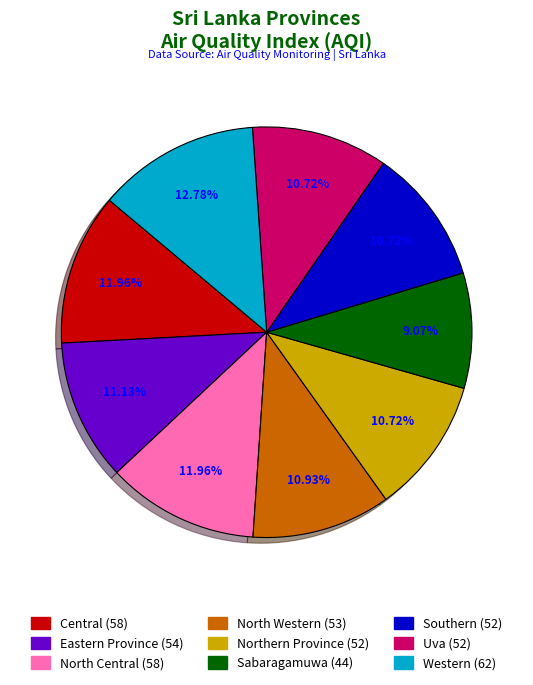

To the nearest percent, what is the difference between the Northern Province and Western slice percentages?

2%